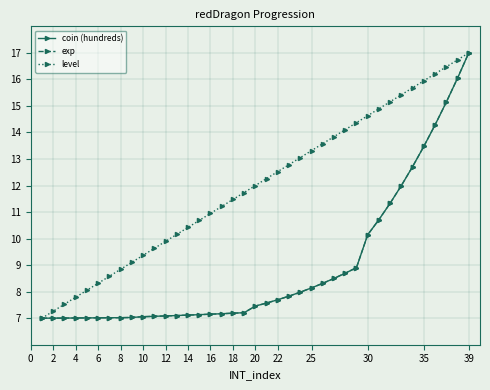

What is the value of the level point at the 3rd from the left?

7.5